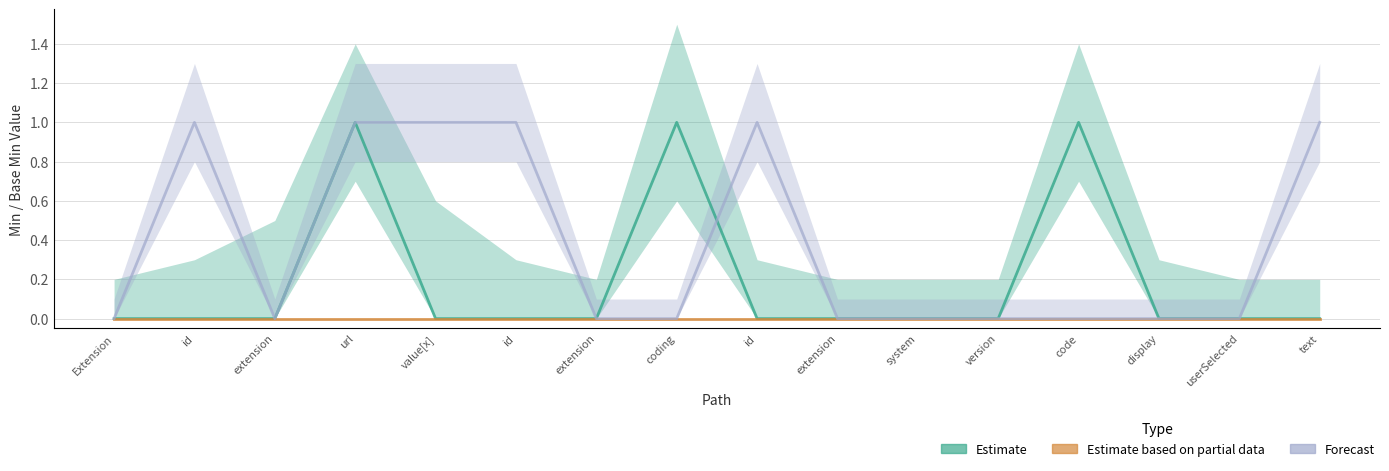

How many intersections are there between Estimate and Forecast?

1